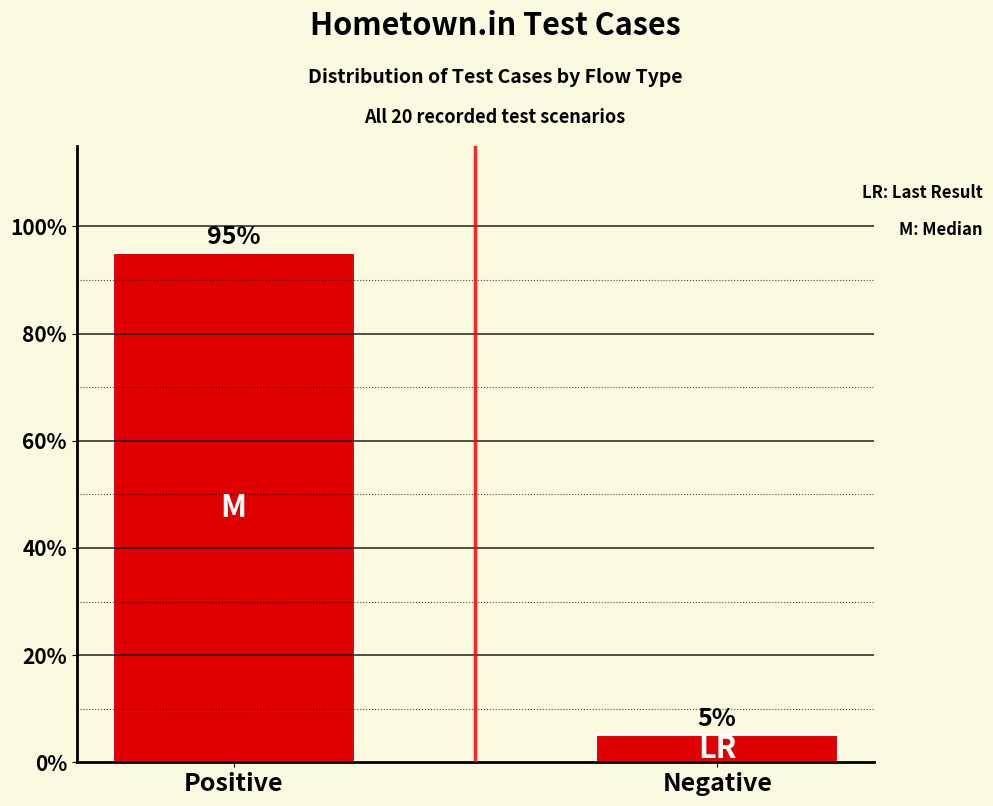

What is the sum of the values at Negative and Positive?

100